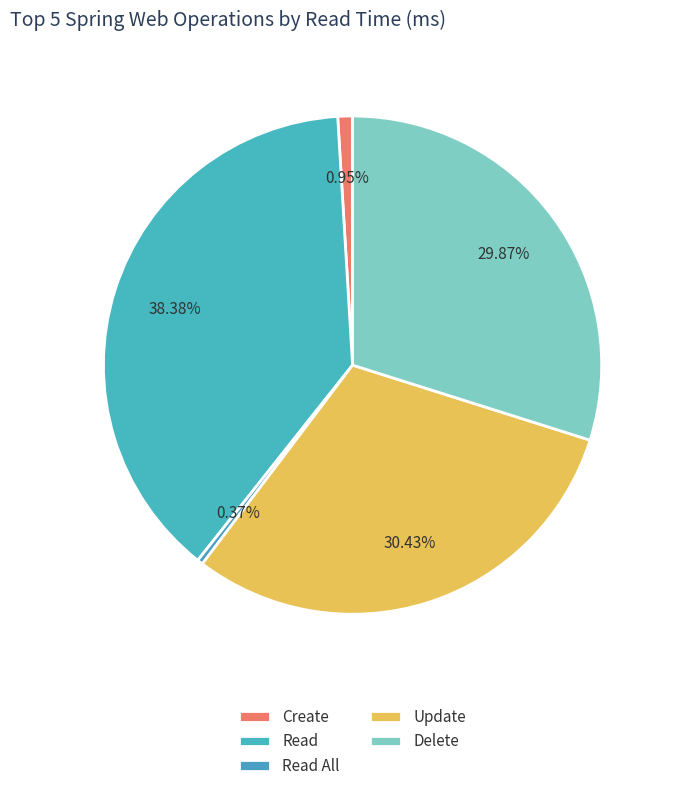

Is it true that Create is 1% of the pie?

True